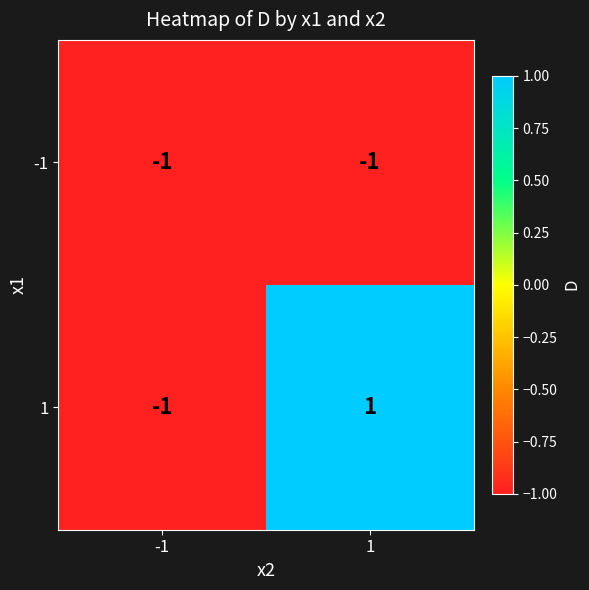

Rank the series by their maximum value, from lowest to highest.

-1, 1